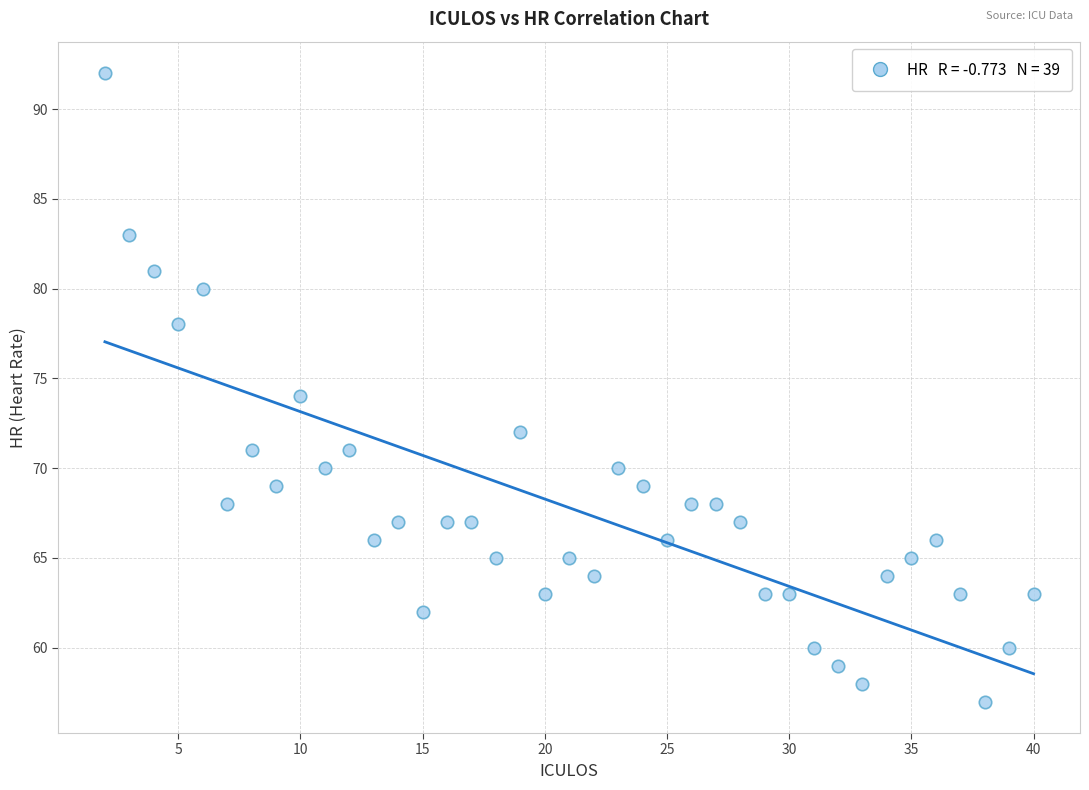

What is the range of Y values (max minus min)?

35